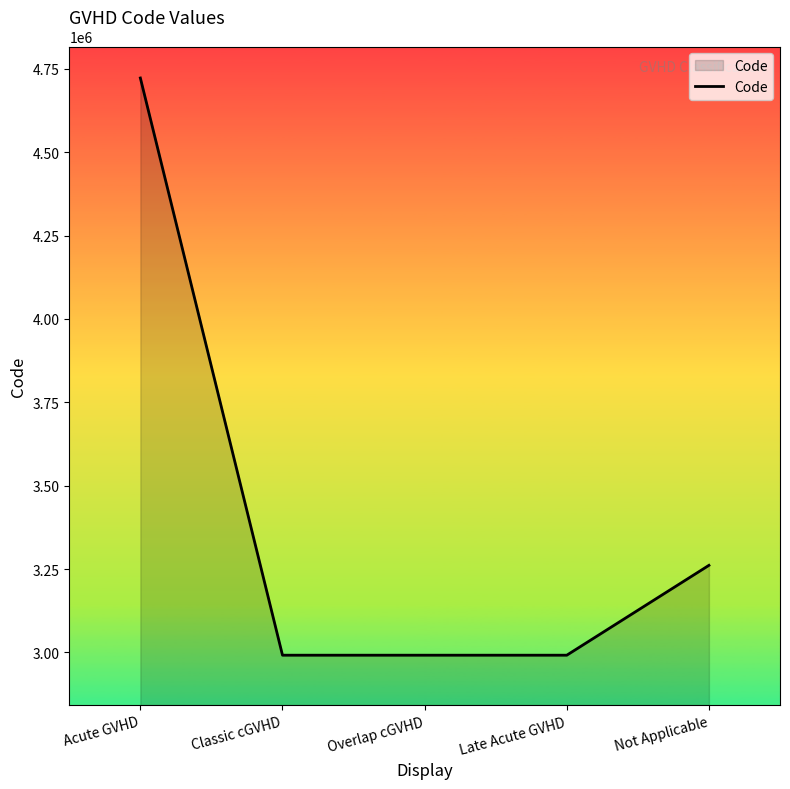

What position from the right is Late Acute GVHD?

2